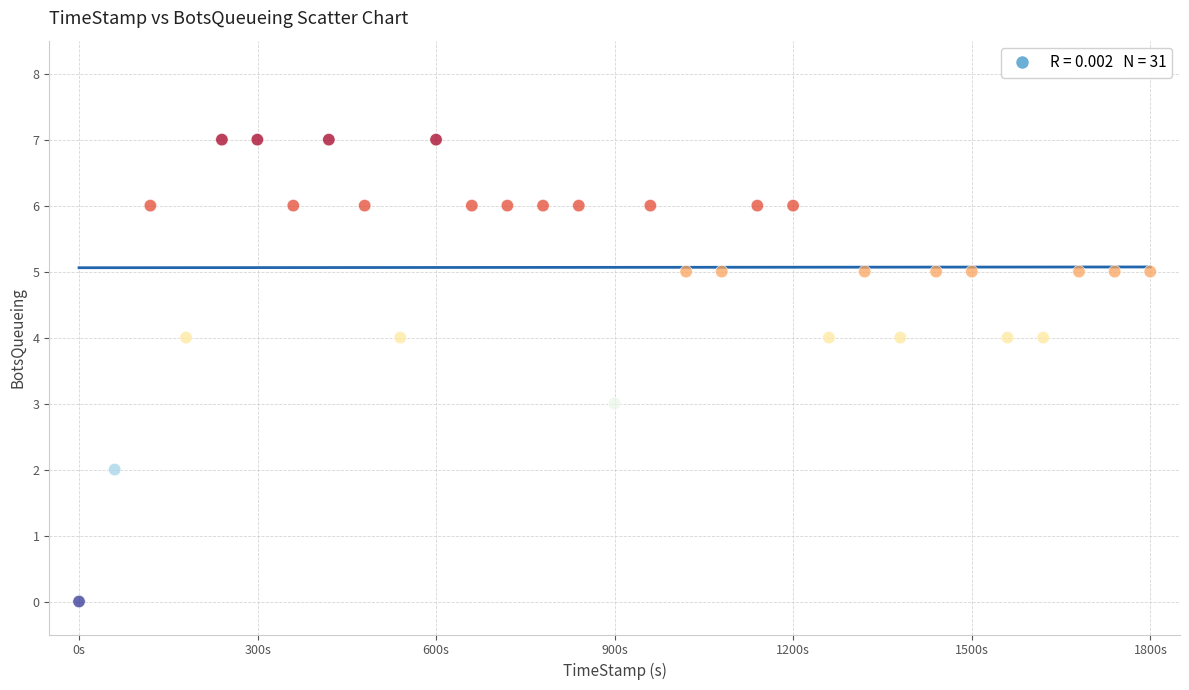

What is the range of Y values (max minus min)?

7